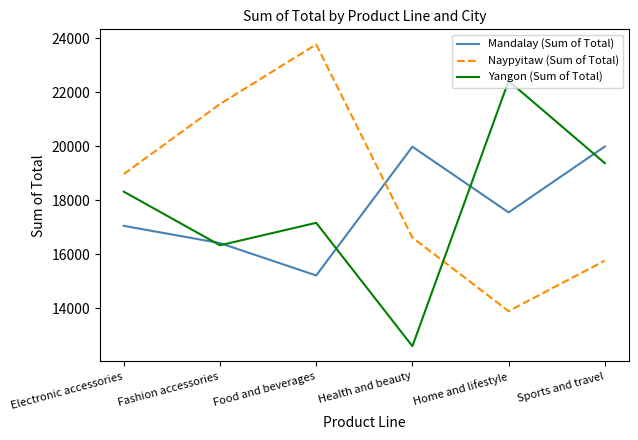

Where is Naypyitaw (Sum of Total) nearest to the value 18831?

Electronic accessories